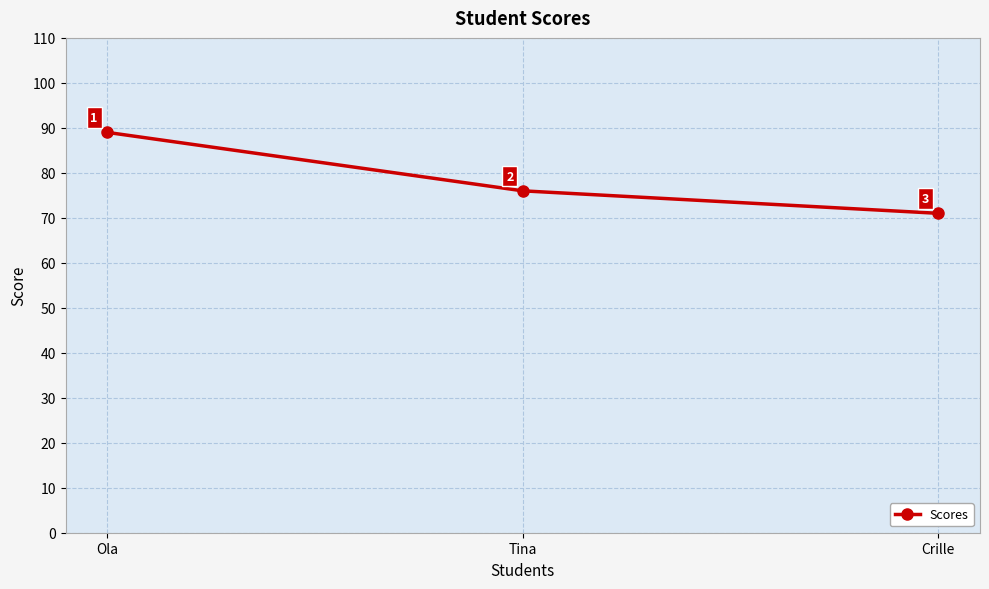

What is the change in value from Ola to Crille?

-18